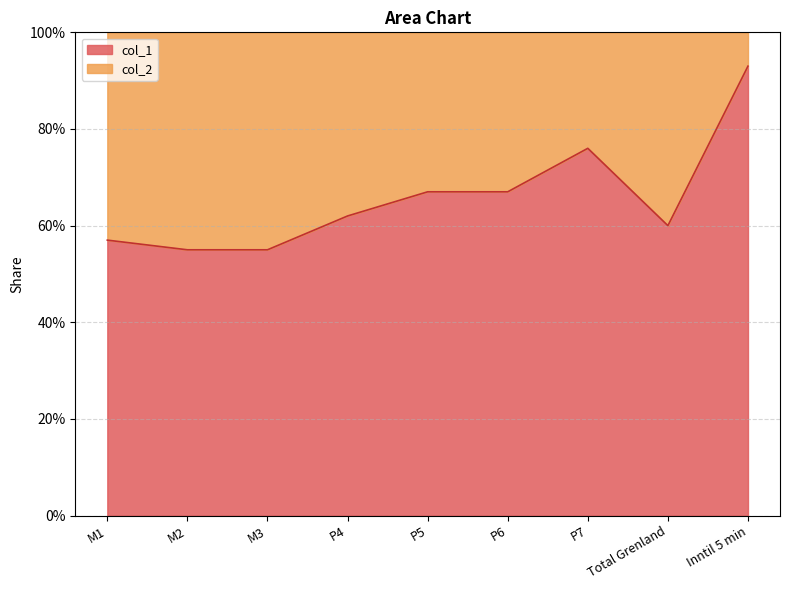

True or false: the data shows 0.2 at P7.

False